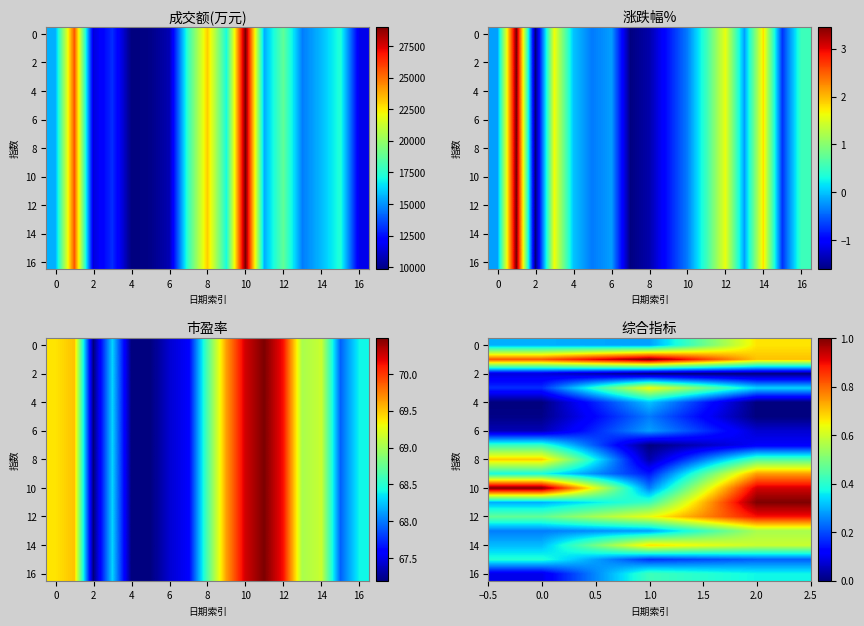

What is the total value across all series at 1.0?

5.8